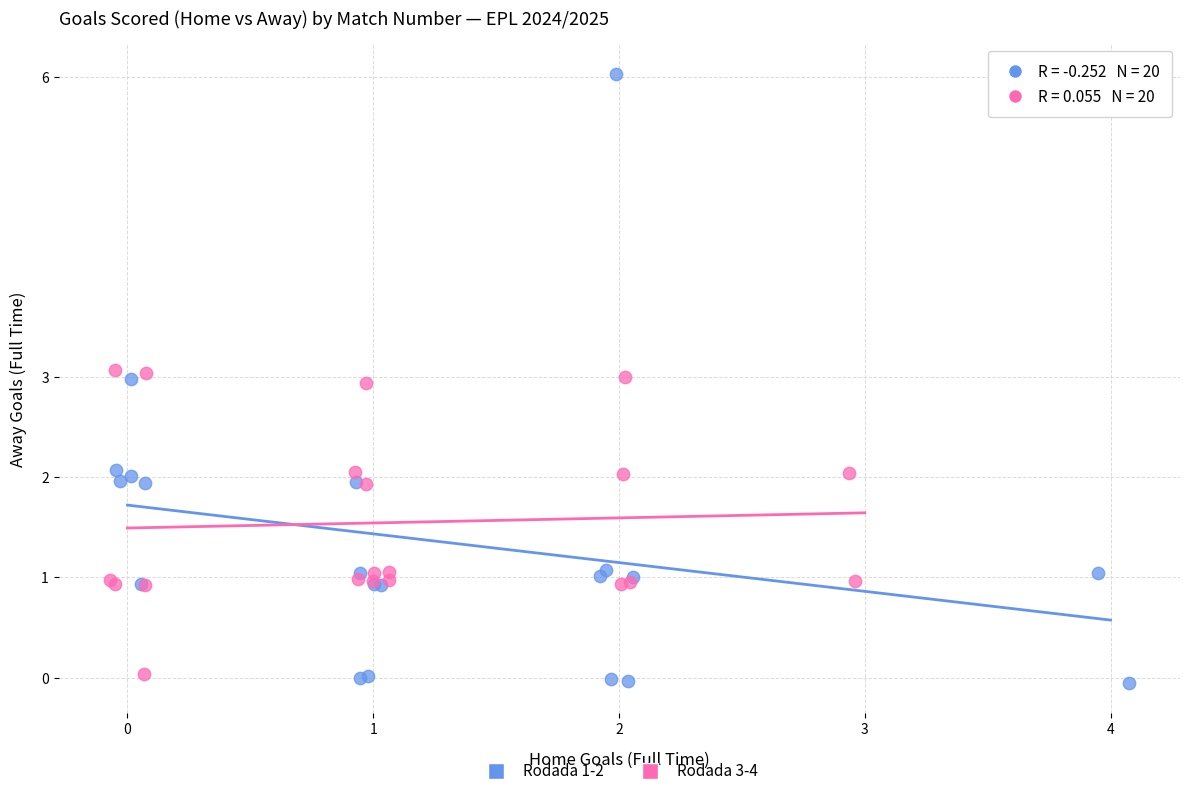

Which series has the largest Y range (max minus min)?

Rodada 1-2